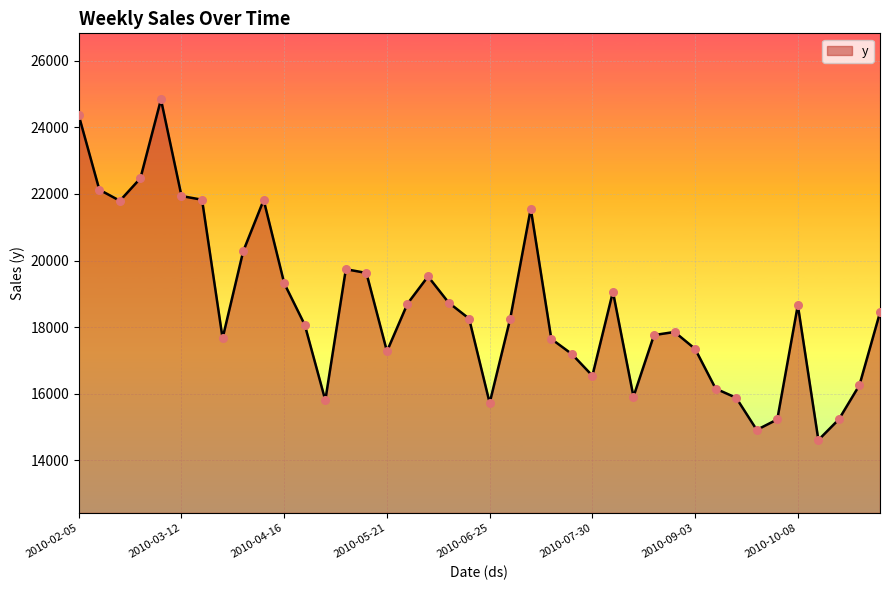

What is the maximum value shown in the chart?

24839.5